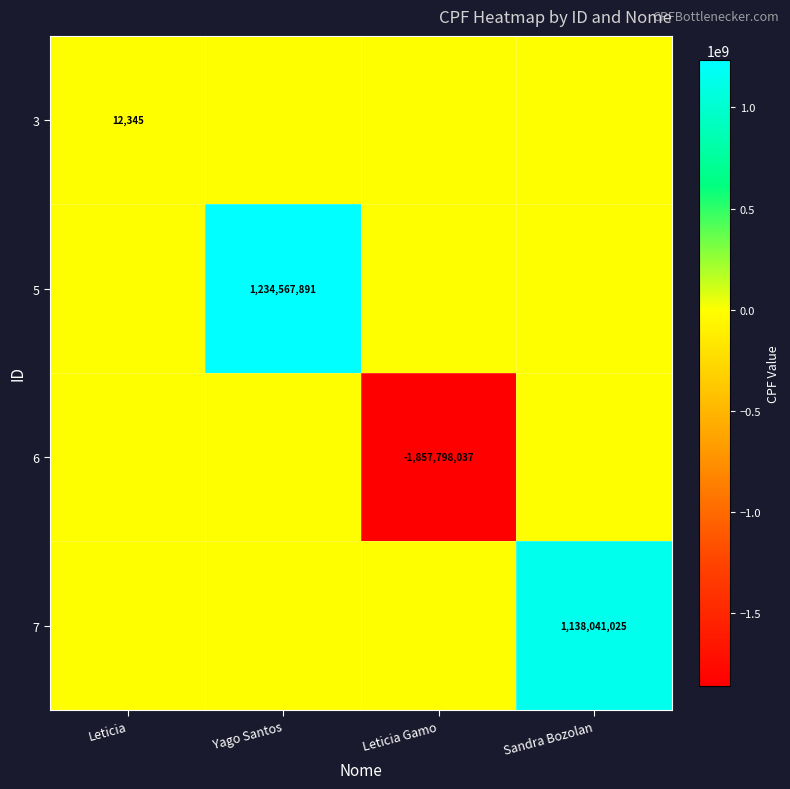

What is the total value across all series at Leticia Gamo?

-1857798037